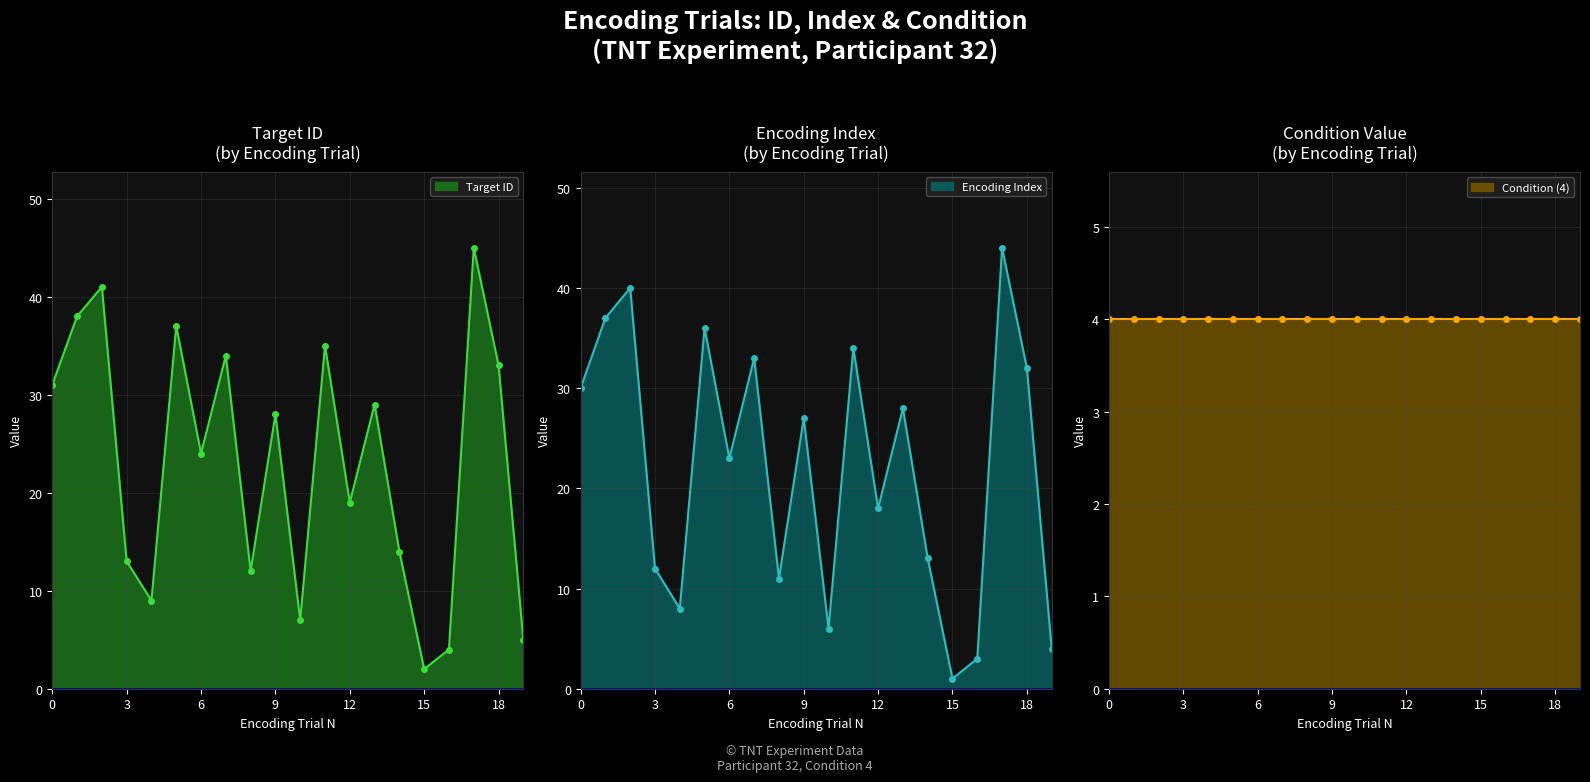

Which category has the highest value in the Encoding Index series?

17